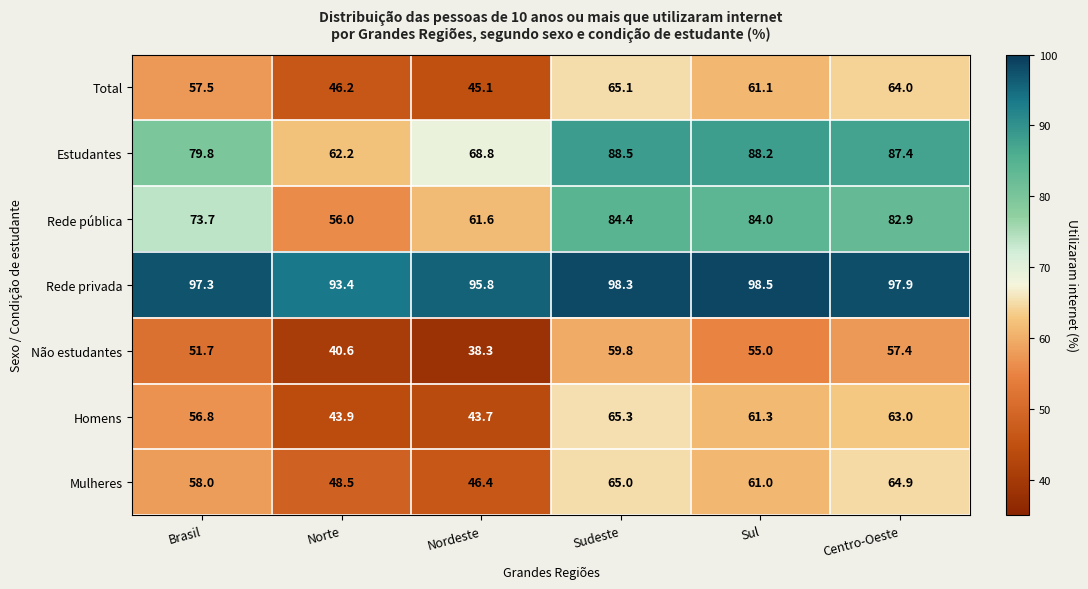

Which category has the lowest value in the Rede privada series?

Norte